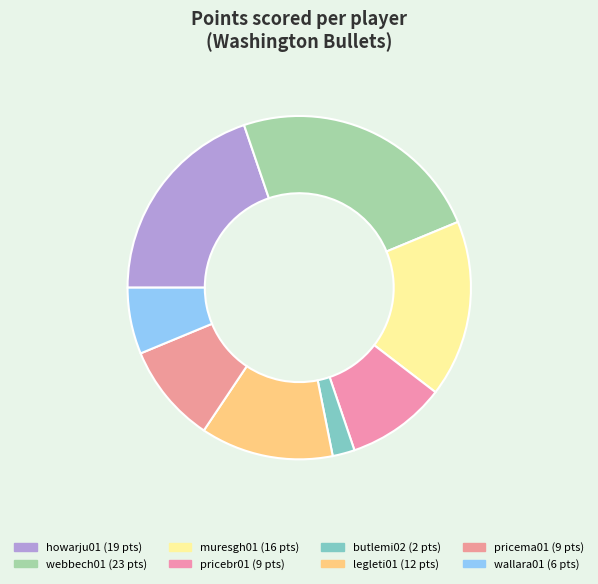

To the nearest percent, what is the difference between the muresgh01 and pricema01 slice percentages?

7%